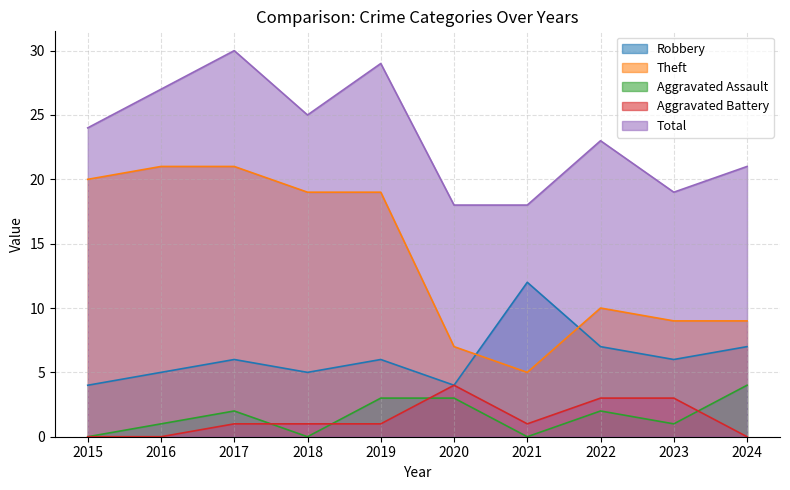

At which label does Theft reach its minimum?

2021